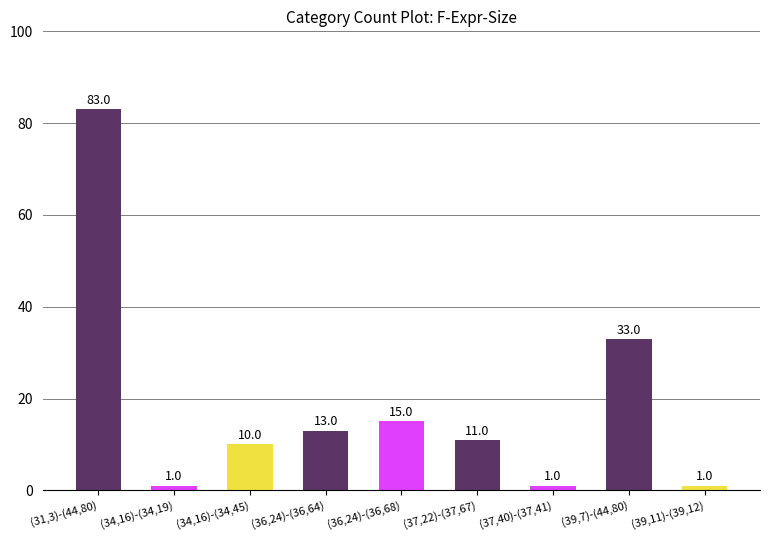

Which has a higher value, (36,24)-(36,64) or (34,16)-(34,19)?

(36,24)-(36,64)